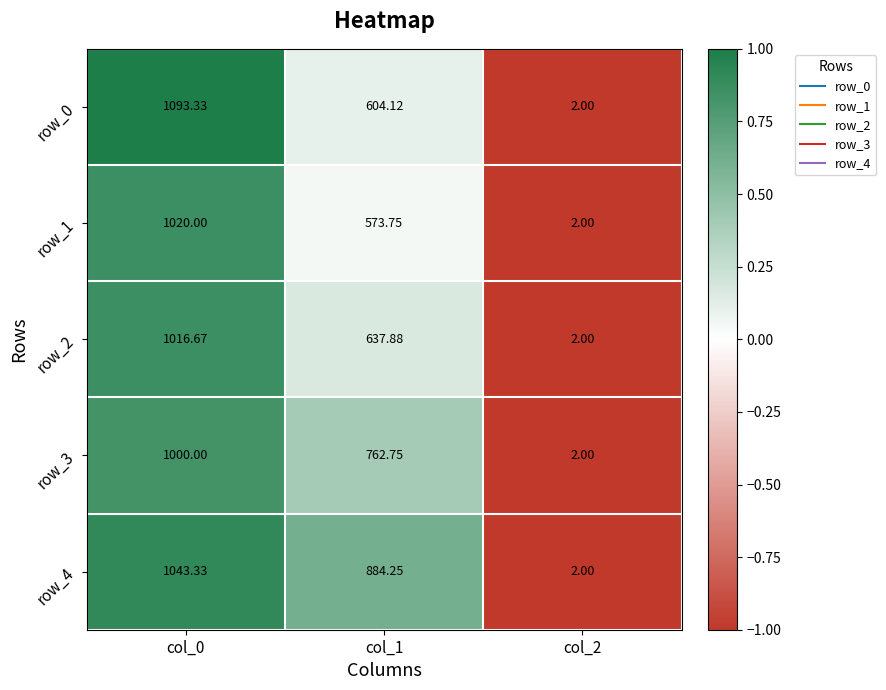

How many series are shown in this chart?

5